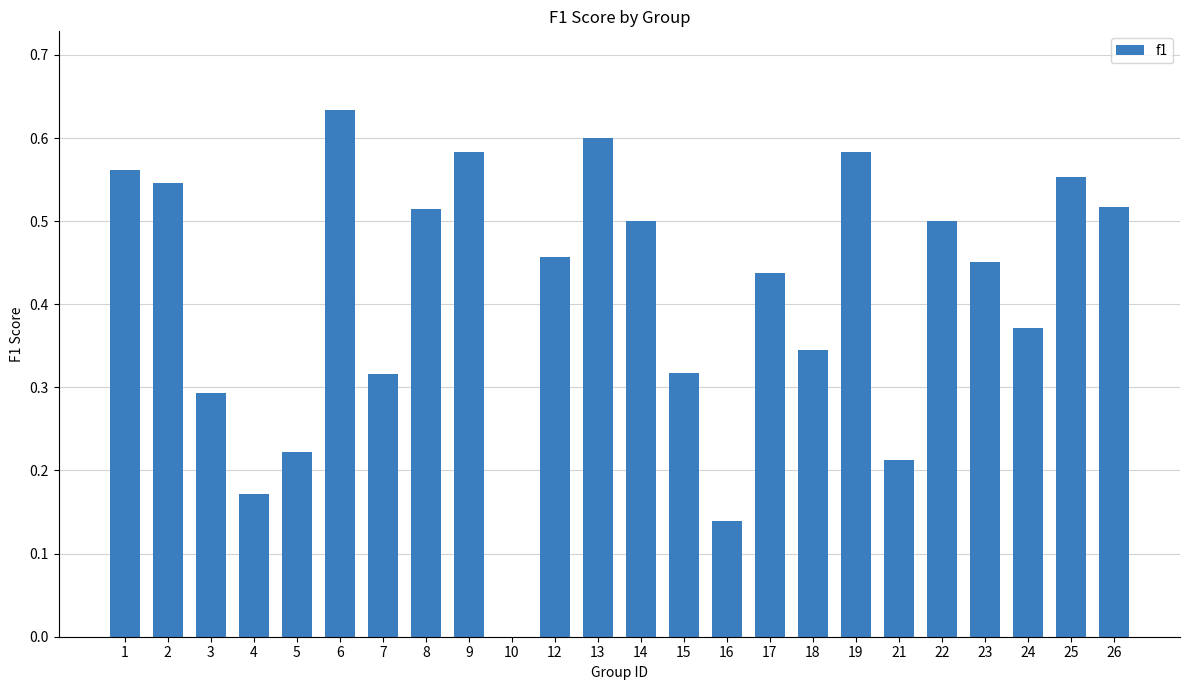

The value at 23 is 0.5. True or false?

True